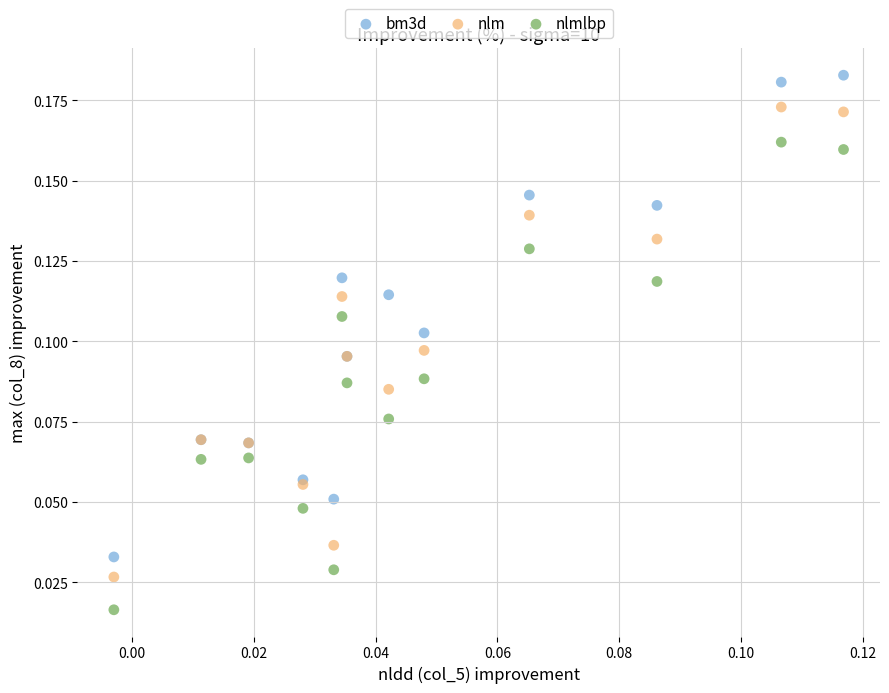

Which series reaches the minimum Y coordinate?

nlmlbp